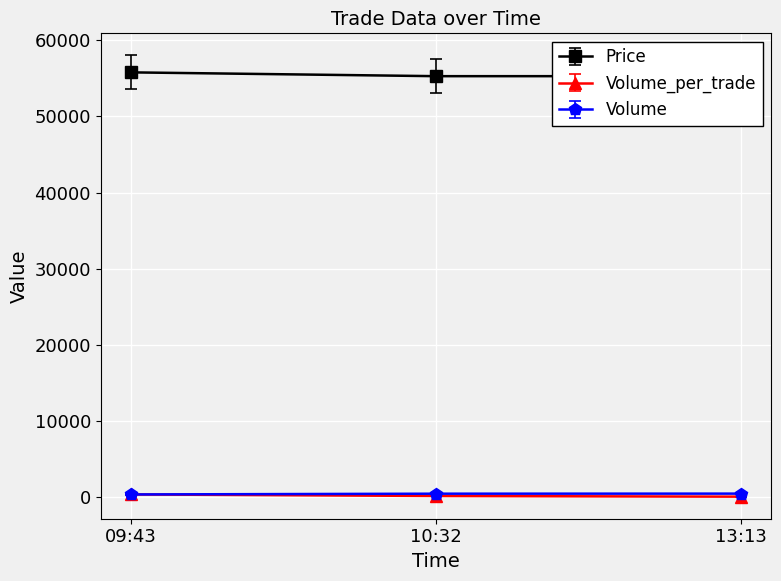

What is the sum of all Price values?

173056